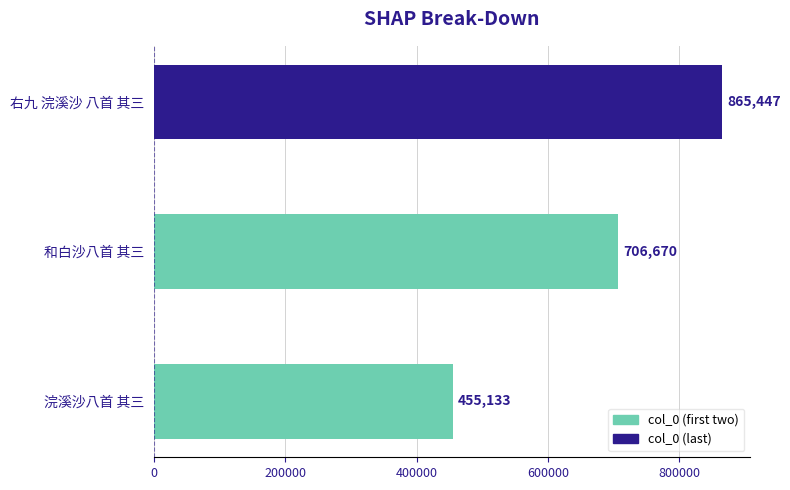

Reading top to bottom, transcribe all the data shown in this chart.

右九 浣溪沙 八首 其三=865447	和白沙八首 其三=706670	浣溪沙八首 其三=455133